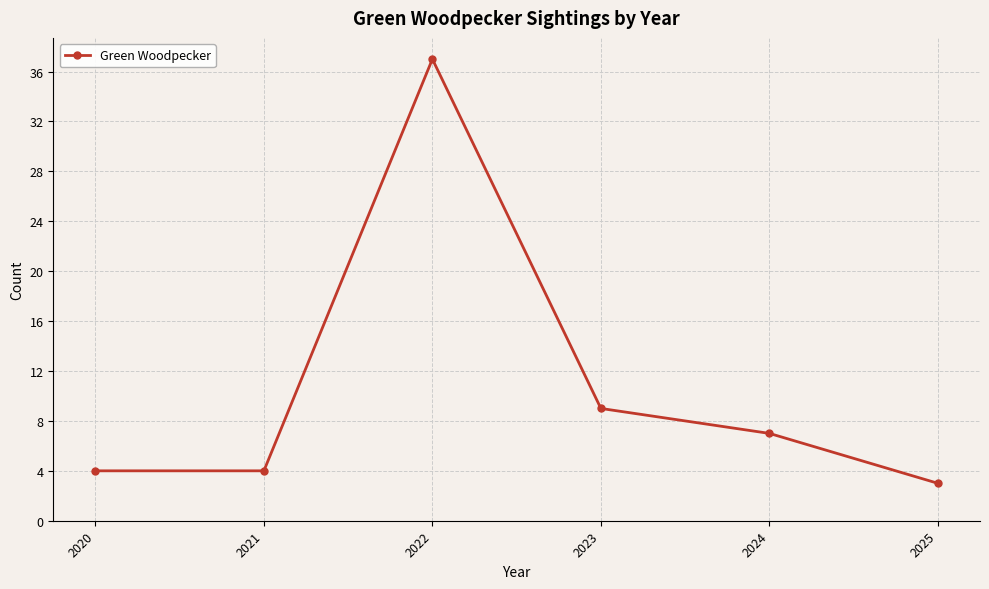

What is the change in value from 2021 to 2025?

-1